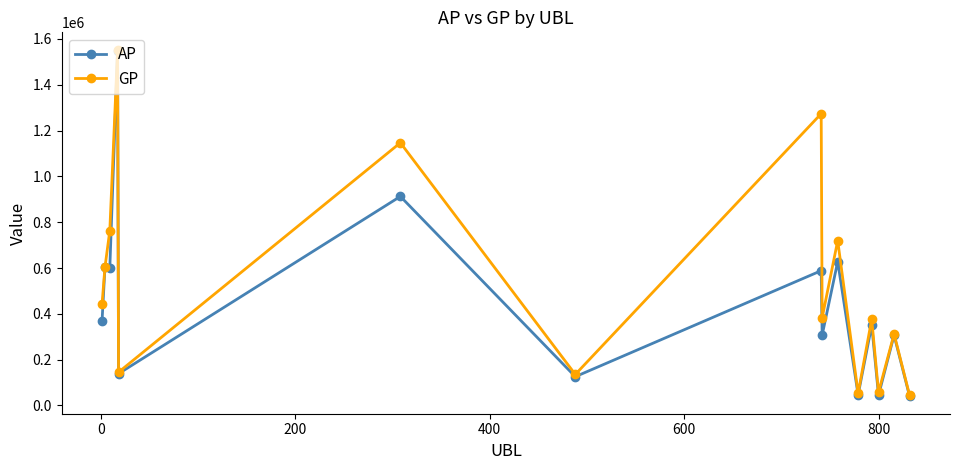

What is the value of the AP point at the 11th from the left?

46391